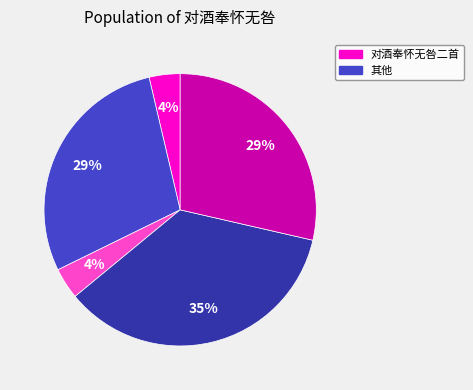

Count the number of slices in the pie.

5